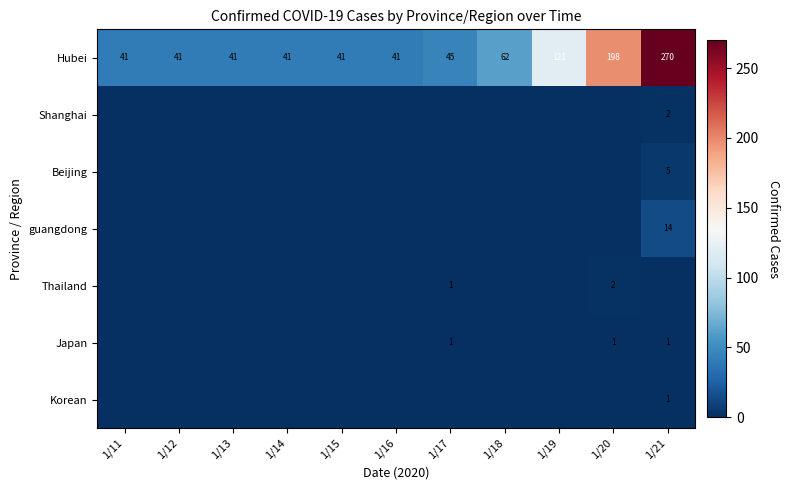

What is the difference between the Hubei values at 1/20 and 1/11?

157